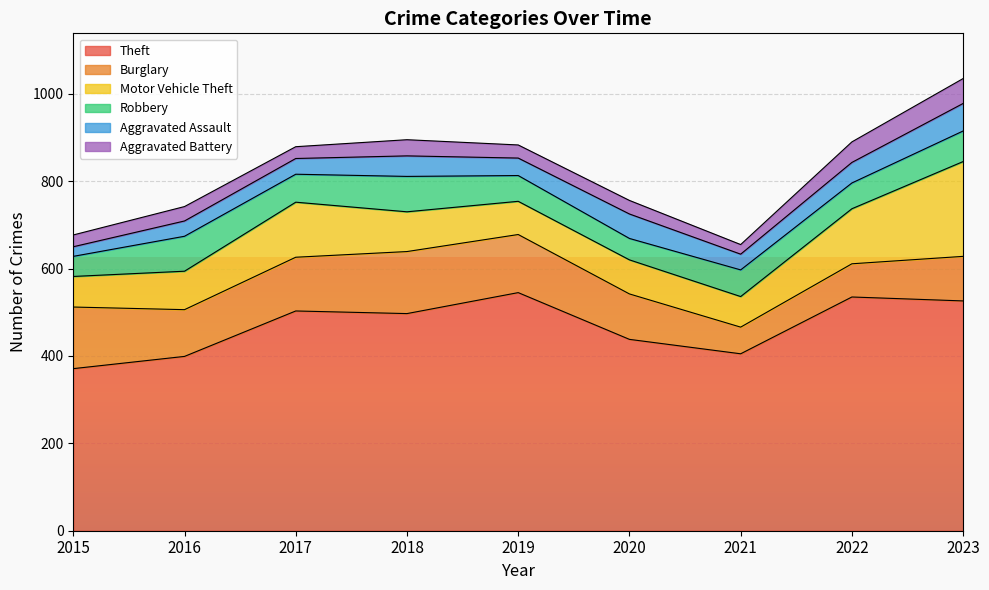

What is the average value of the Aggravated Assault series?

42